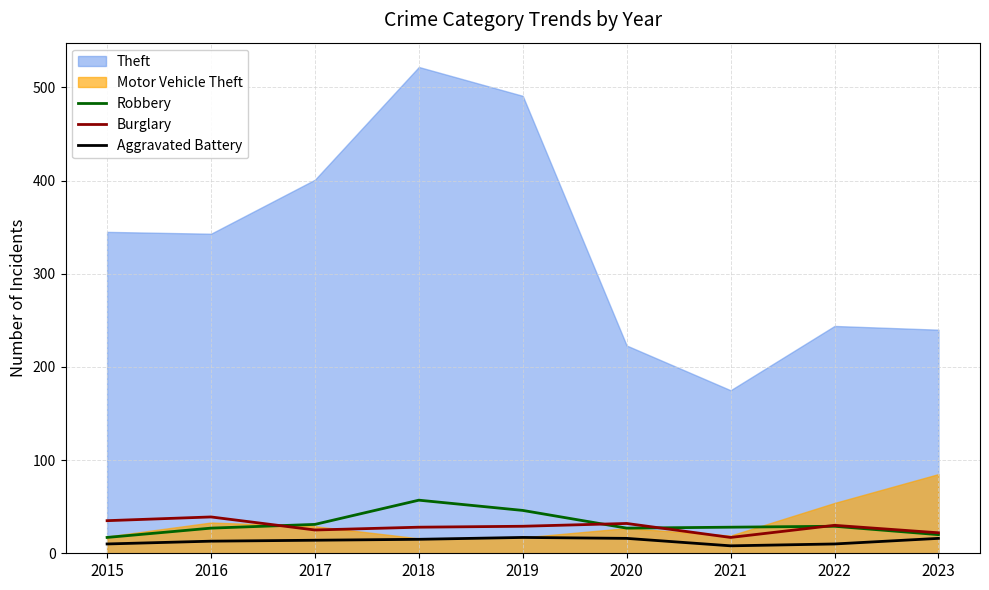

The value of Burglary at 2023 is 22. True or false?

True